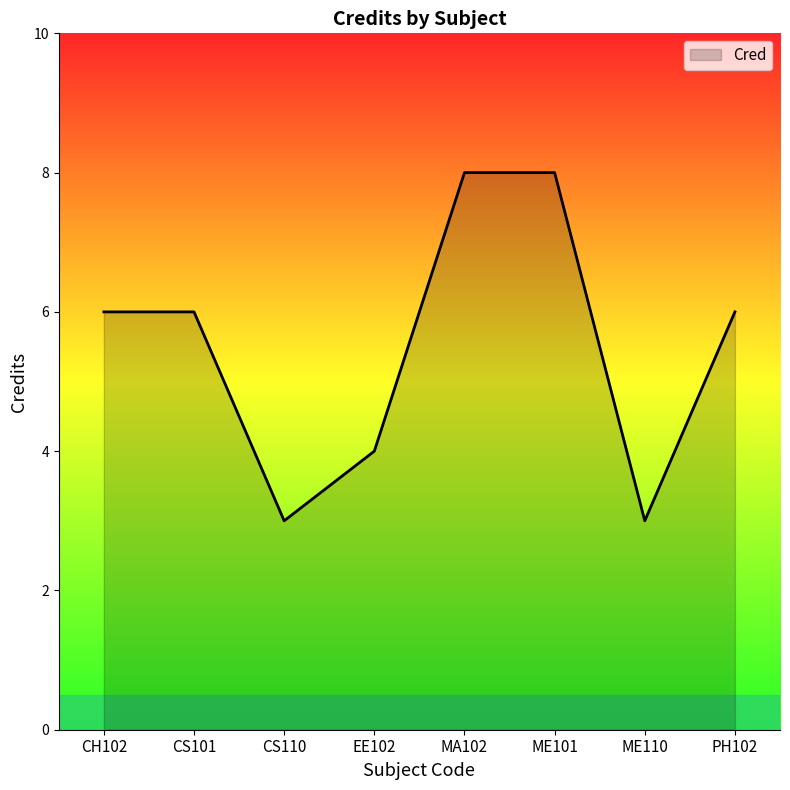

How many categories are shown in the chart?

8